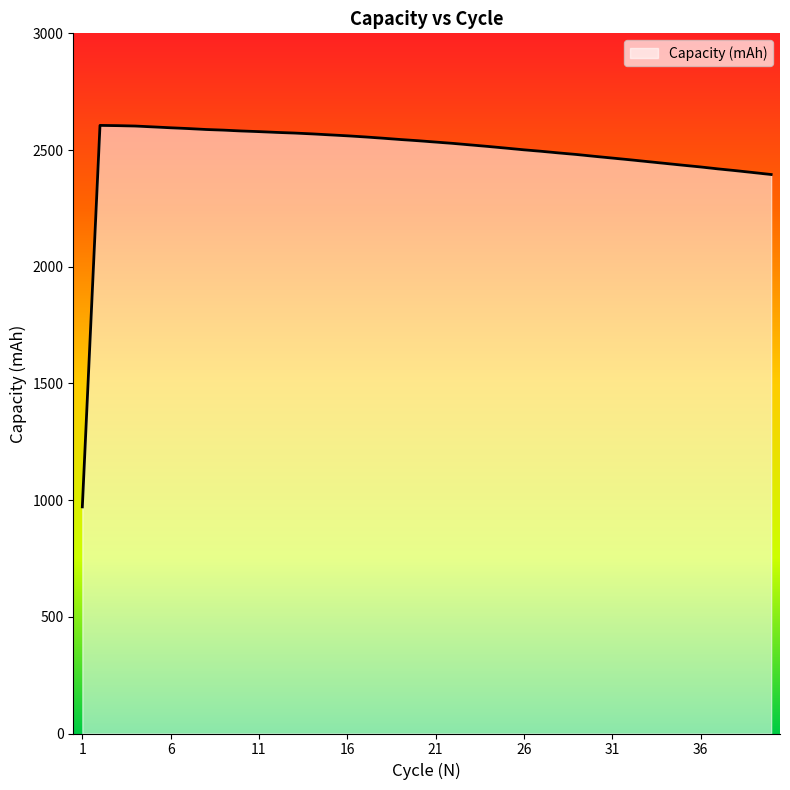

What is the greatest value displayed?

2605.5